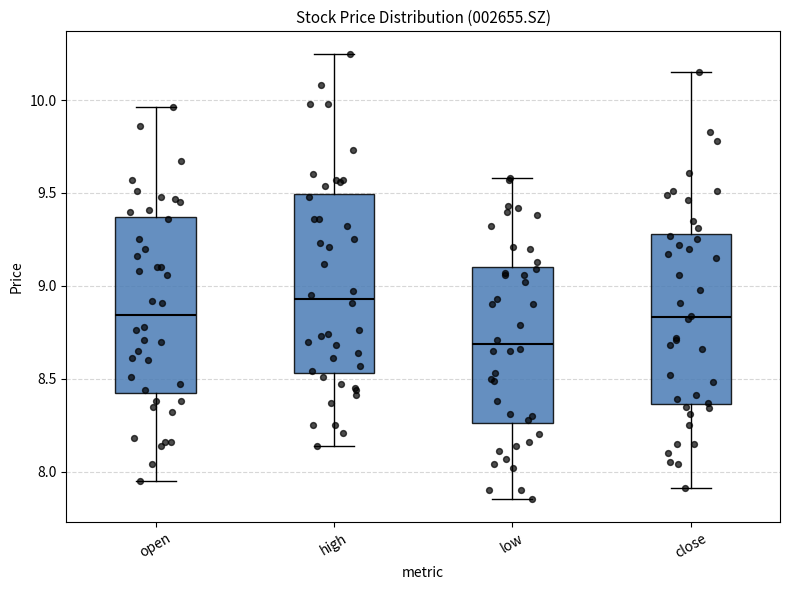

Which box has the lowest median line?

low